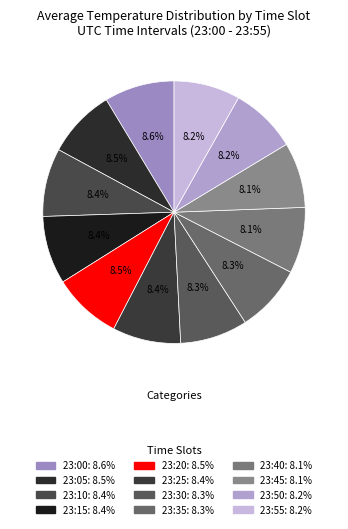

How many segments does this pie chart have?

12